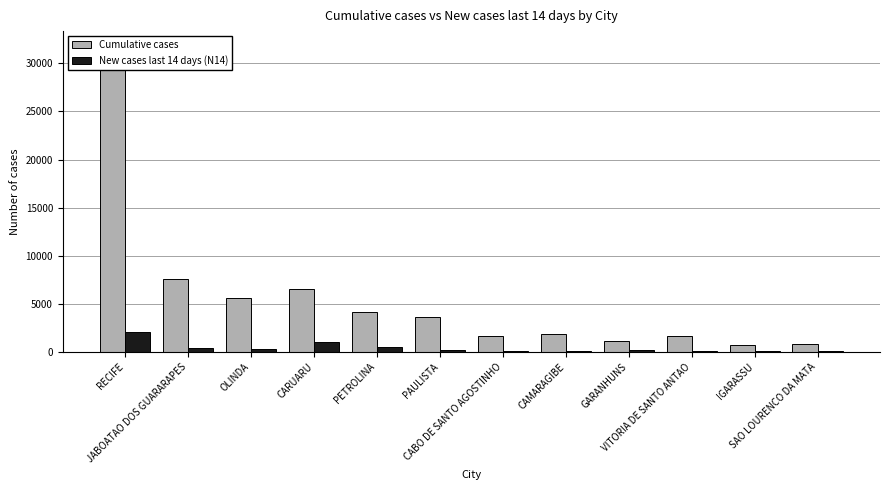

Which series has the largest total across all categories?

Cumulative cases